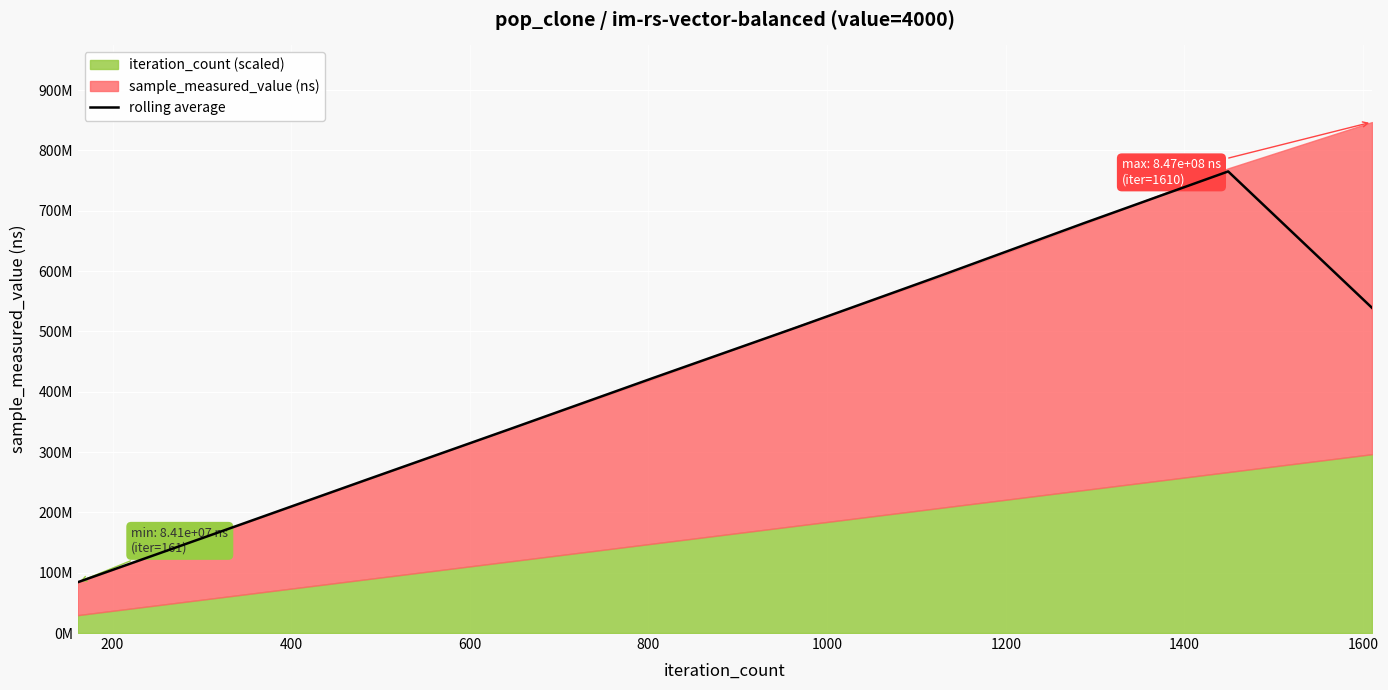

What is the value of the 2nd point from the left?

168605758.0